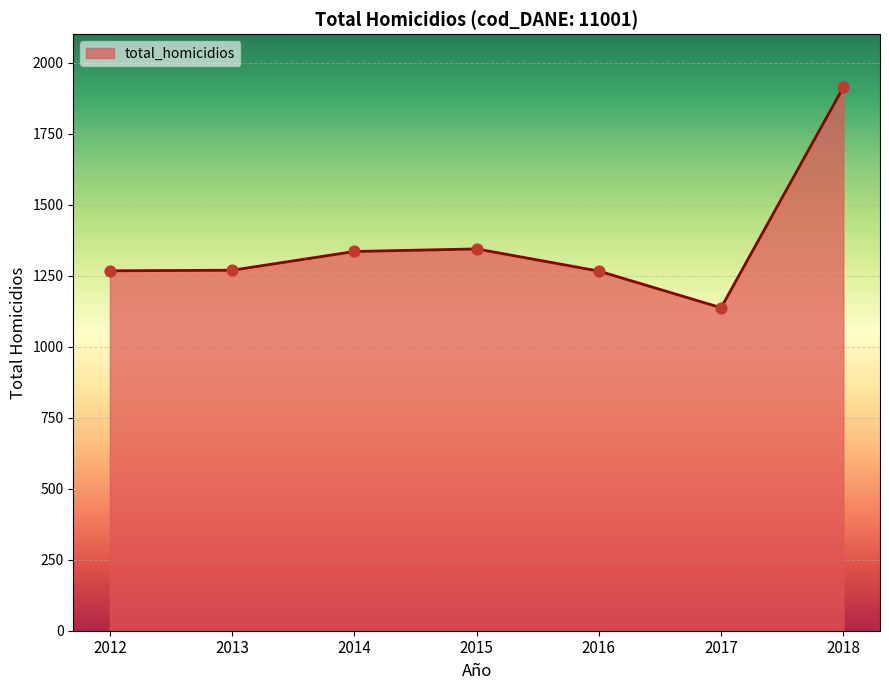

What is the change in value from 2012 to 2013?

+2